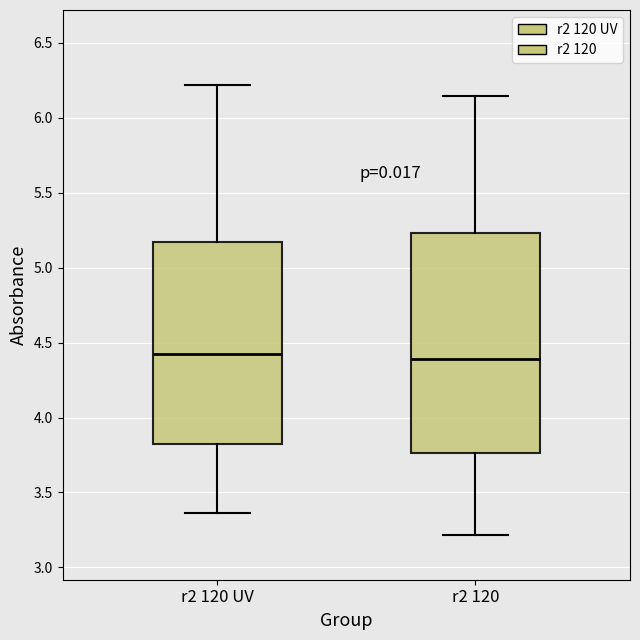

Reading left to right, read every box against the y-axis: the position of its median line, the range the box covers, and the ends of its whiskers. The values are not printed on the chart, so give them approximately, as read against the axis.

r2 120 UV: median 4.45, box 3.80 to 5.15, whiskers 3.35 to 6.20
r2 120: median 4.40, box 3.75 to 5.25, whiskers 3.20 to 6.15